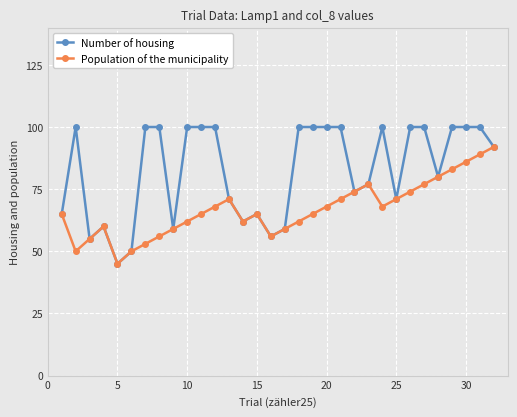

True or false: Number of housing has more than 1 points higher than both neighbors.

True